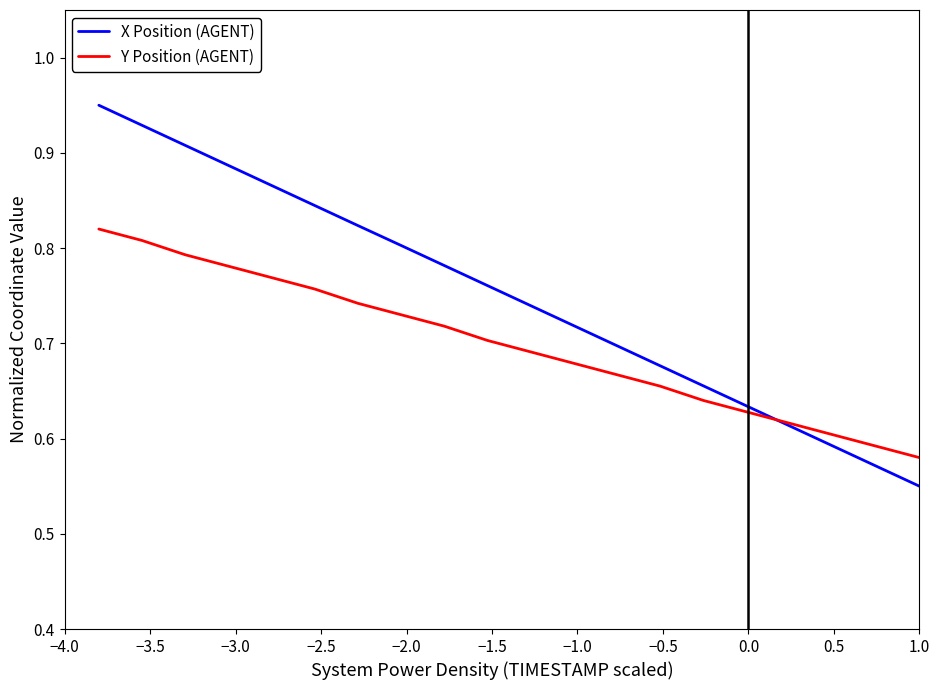

Which series has the largest total across all categories?

X Position (AGENT)